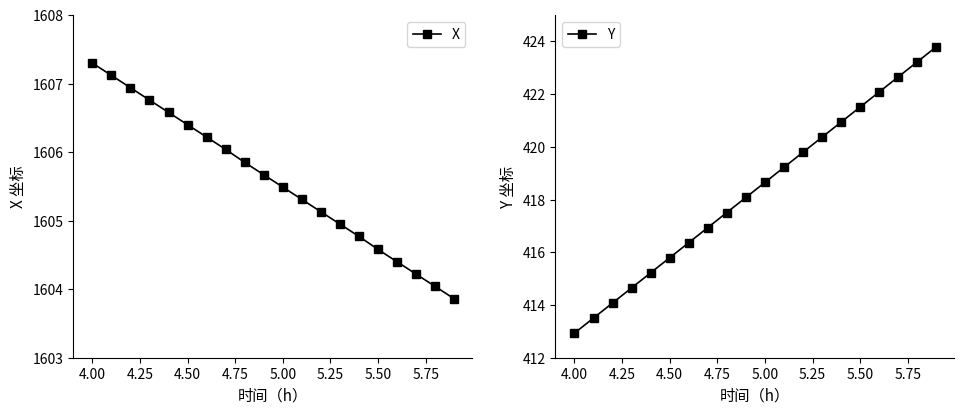

Count the number of data series in this chart.

2